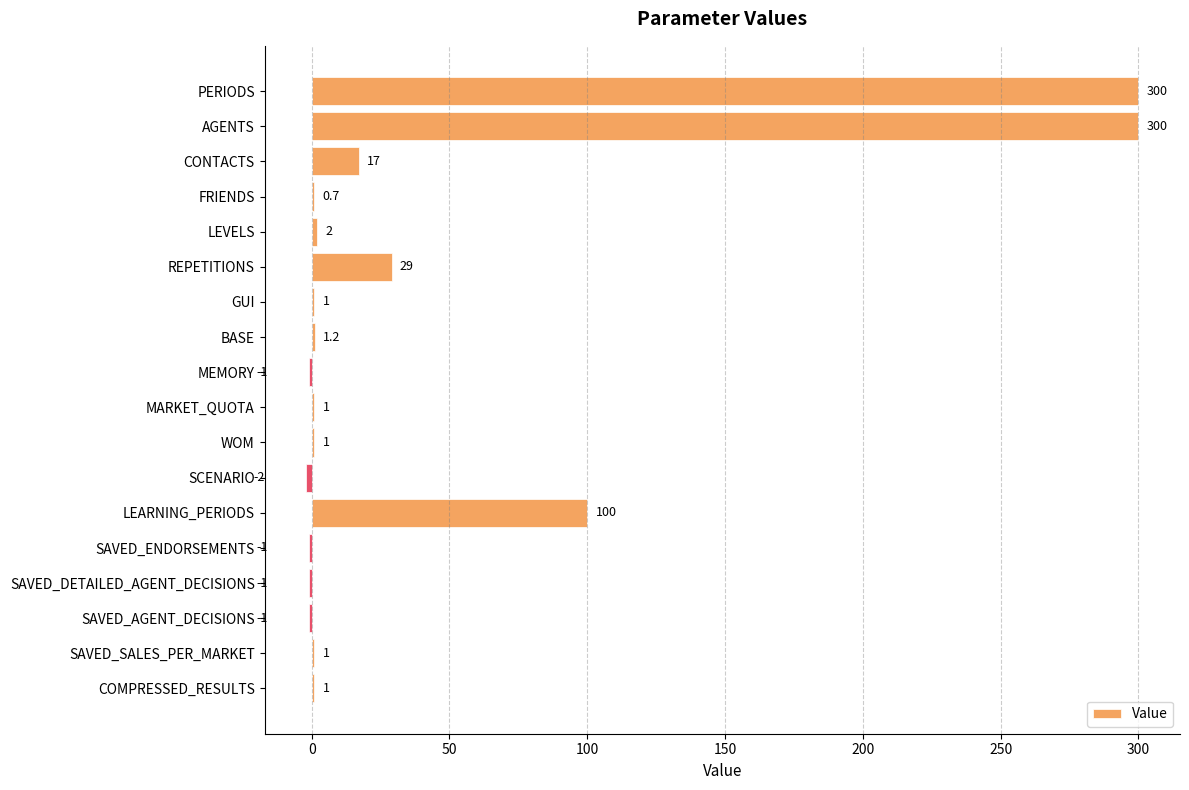

What is the sum of the values at AGENTS and SCENARIO?

298.0